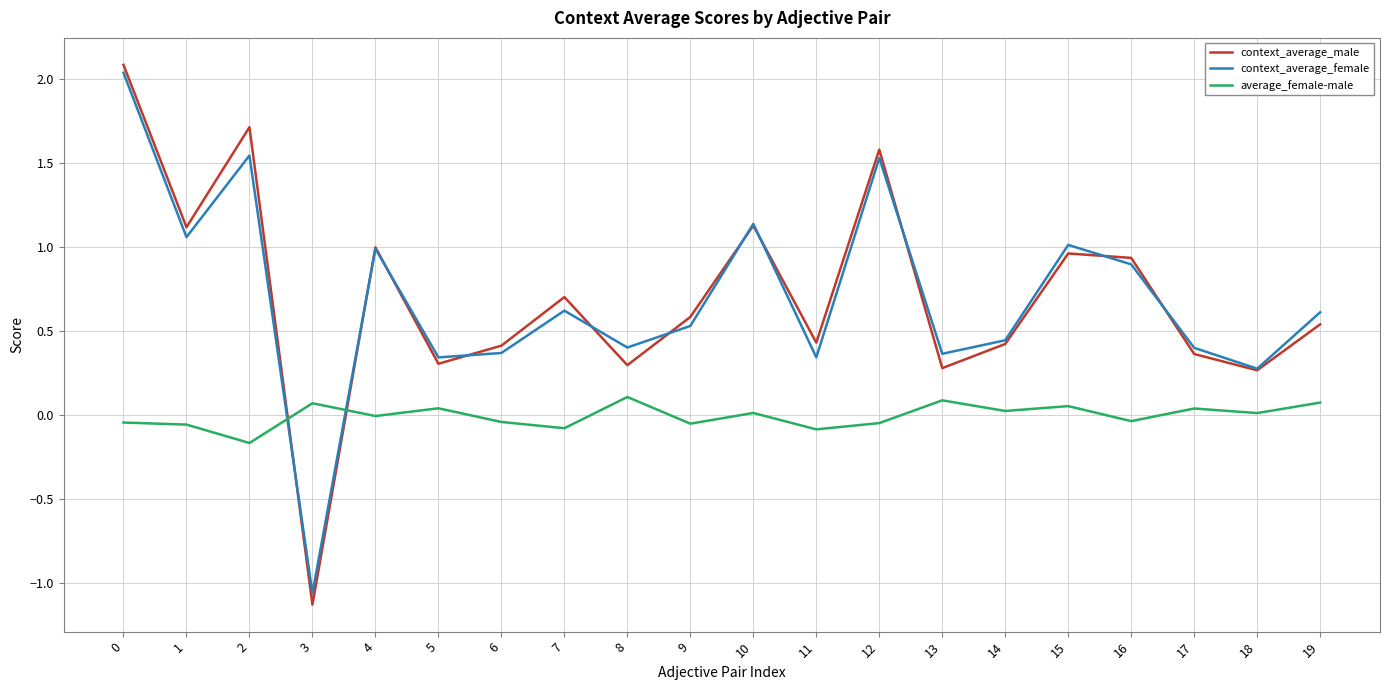

After their last crossing, which series has the higher values: context_average_male or context_average_female?

context_average_female